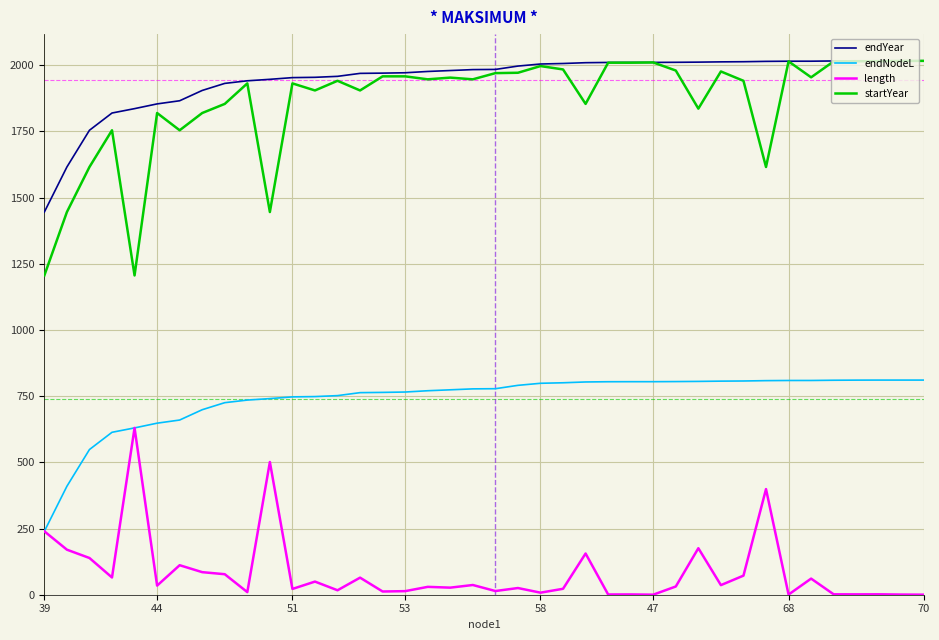

True or false: length and endYear cross at least once.

False